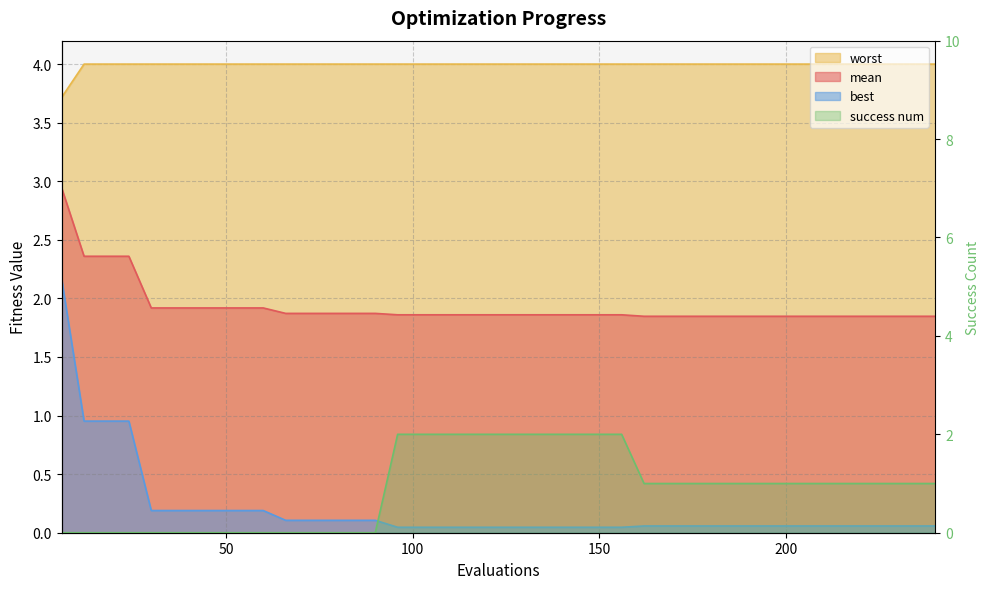

Count the number of data series in this chart.

4